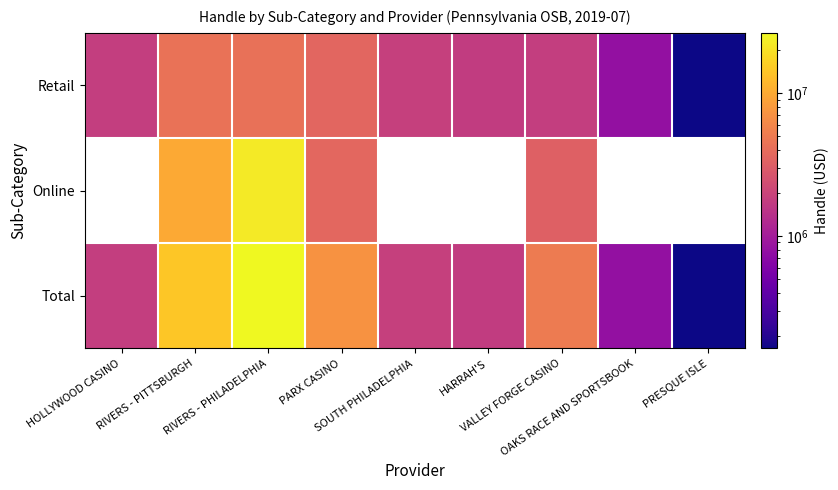

The Total series shows 162780.9 at PRESQUE ISLE. True or false?

True